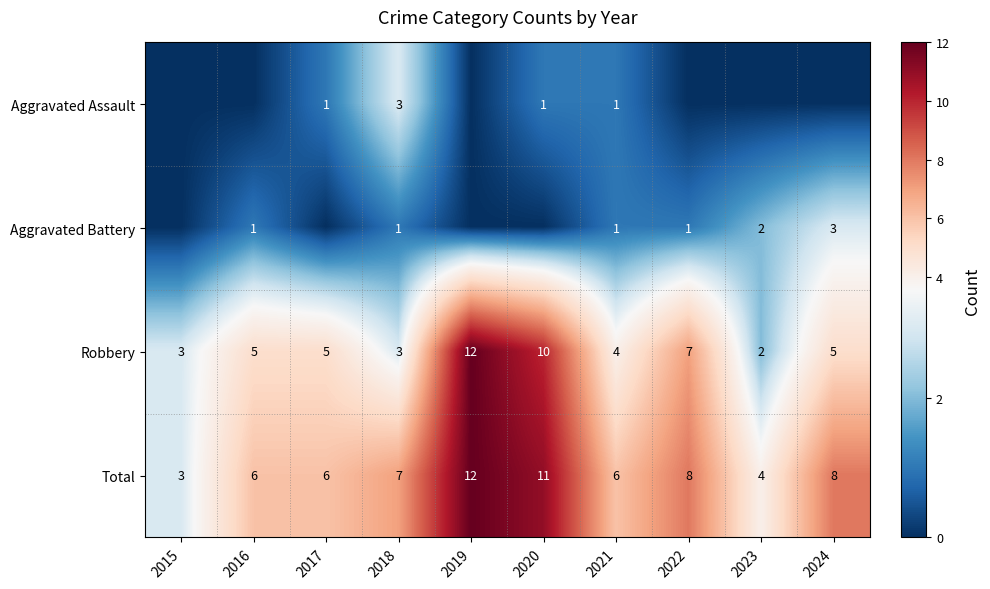

Is it true that Total equals 6 at 2023?

False